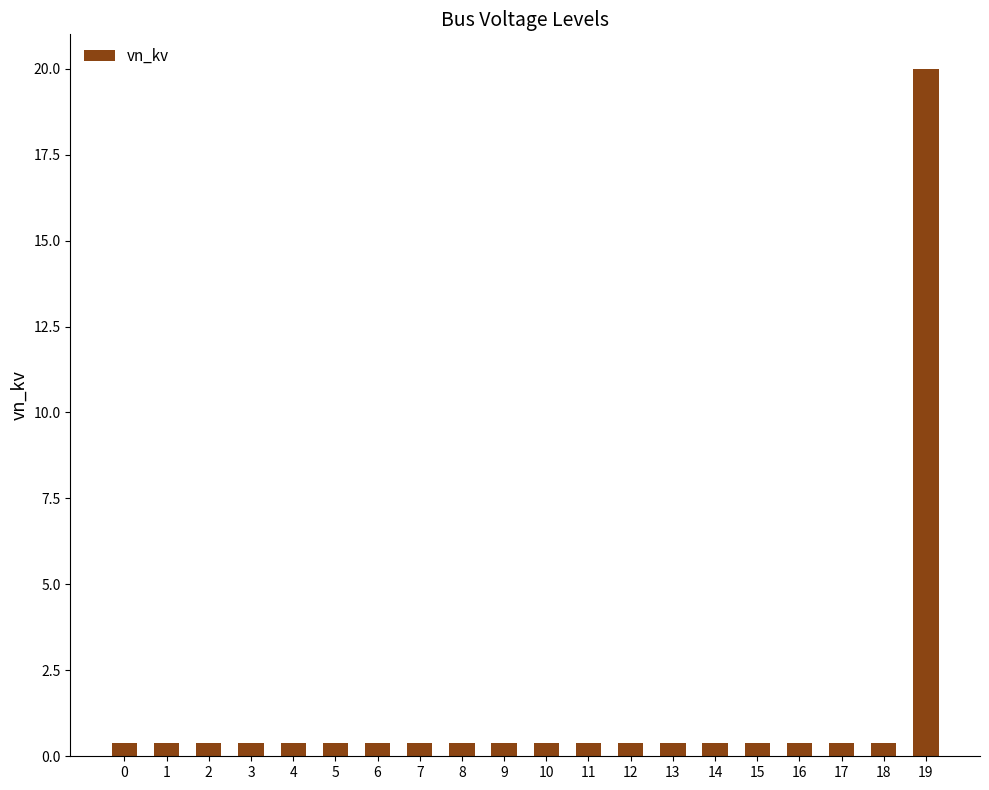

Is it true that the value at 16 is 0.4?

True